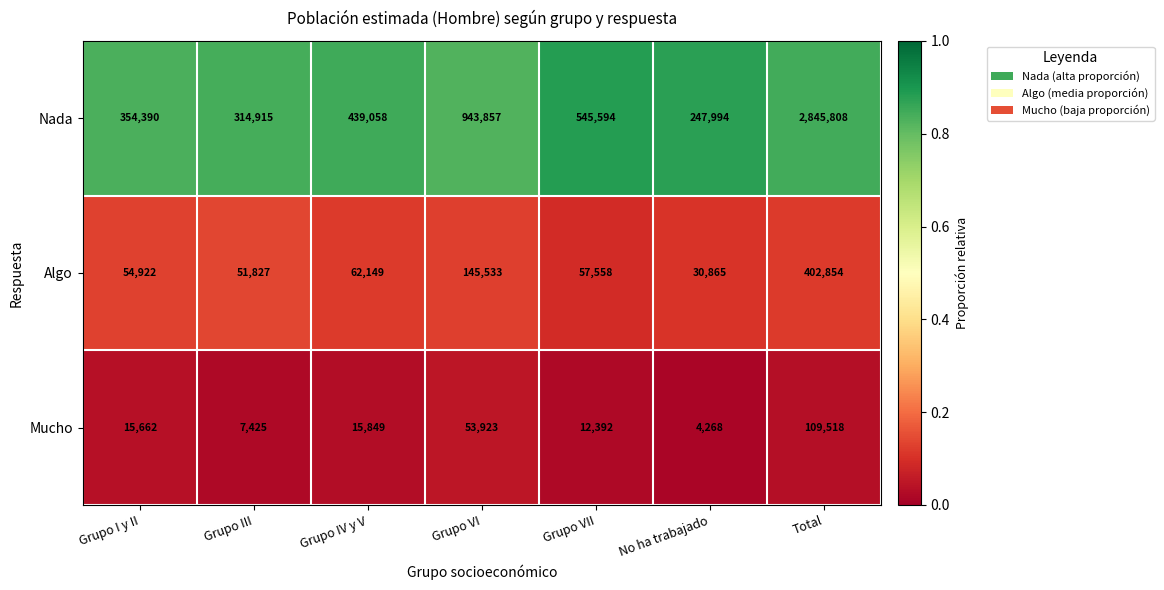

Reading left to right, extract all data points from this chart.

Nada: Grupo I y II=354390	Grupo III=314915	Grupo IV y V=439058	Grupo VI=943857	Grupo VII=545594	No ha trabajado=247994	Total=2845808
Algo: Grupo I y II=54922	Grupo III=51827	Grupo IV y V=62149	Grupo VI=145533	Grupo VII=57558	No ha trabajado=30865	Total=402854
Mucho: Grupo I y II=15662	Grupo III=7425	Grupo IV y V=15849	Grupo VI=53923	Grupo VII=12392	No ha trabajado=4268	Total=109518